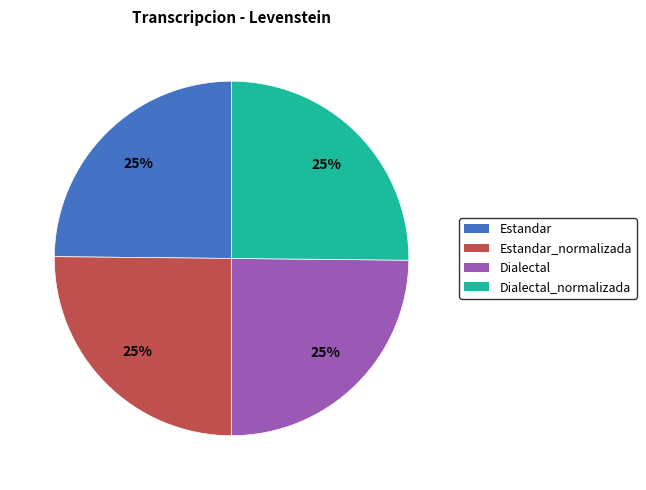

What is the ratio of the value at Dialectal to the value at Estandar?

1.0